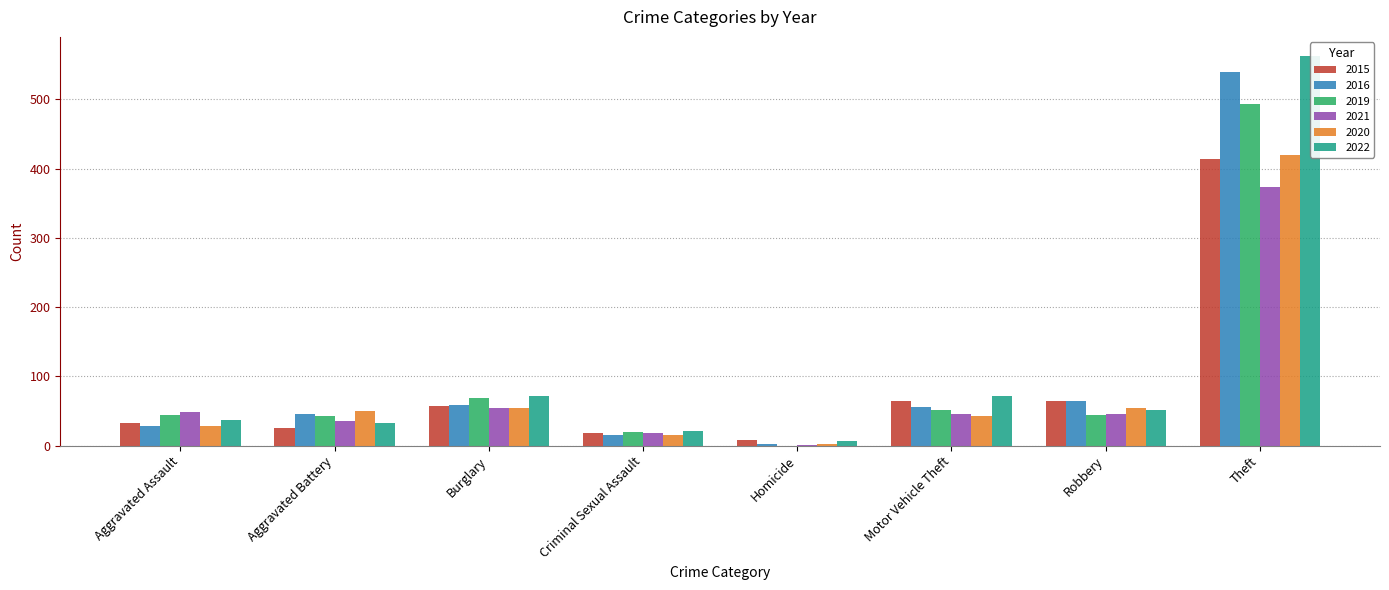

Reading right to left, what are all the values shown in this chart?

2015: 414	65	64	8	18	57	26	33
2016: 540	65	56	2	15	59	46	29
2019: 493	44	52	0	19	69	43	44
2021: 374	45	45	1	18	55	35	49
2020: 420	54	43	2	16	55	50	28
2022: 562	52	72	6	21	71	32	37